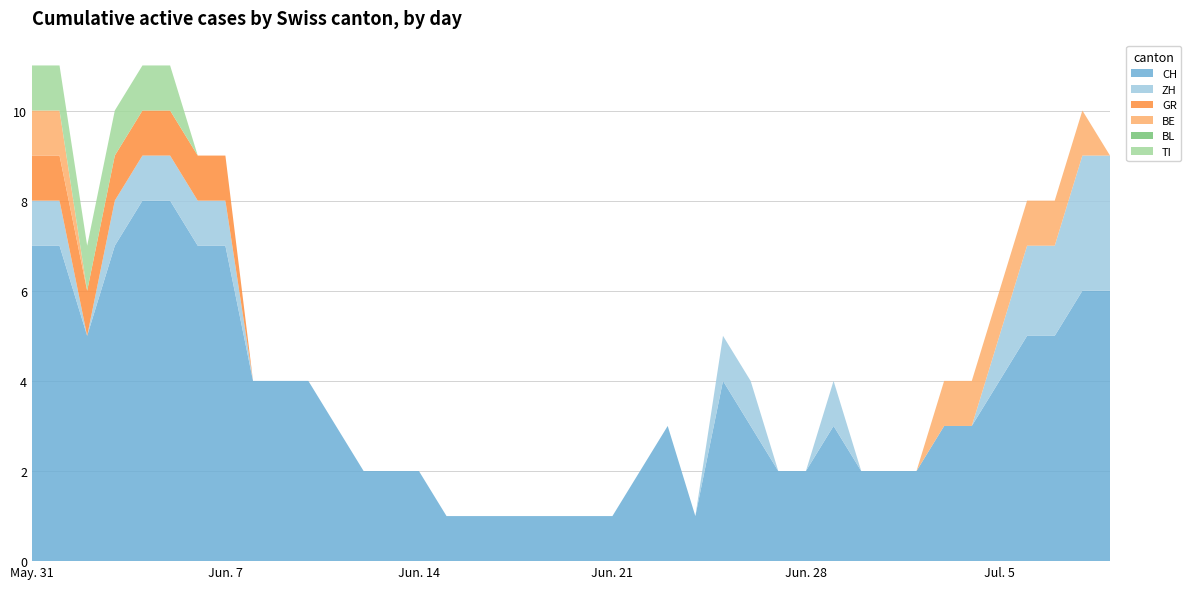

Reading right to left, extract all data points from this chart.

CH: 6	6	5	5	4	3	3	2	2	2	3	2	2	3	4	1	3	2	1	1	1	1	1	1	1	2	2	2	3	4	4	4	7	7	8	8	7	5	7	7
ZH: 3	3	2	2	1	0	0	0	0	0	1	0	0	1	1	0	0	0	0	0	0	0	0	0	0	0	0	0	0	0	0	0	1	1	1	1	1	0	1	1
GR: 0	0	0	0	0	0	0	0	0	0	0	0	0	0	0	0	0	0	0	0	0	0	0	0	0	0	0	0	0	0	0	0	1	1	1	1	1	1	1	1
BE: 0	1	1	1	1	1	1	0	0	0	0	0	0	0	0	0	0	0	0	0	0	0	0	0	0	0	0	0	0	0	0	0	0	0	0	0	0	0	1	1
BL: 0	0	0	0	0	0	0	0	0	0	0	0	0	0	0	0	0	0	0	0	0	0	0	0	0	0	0	0	0	0	0	0	0	0	0	0	0	0	0	0
TI: 0	0	0	0	0	0	0	0	0	0	0	0	0	0	0	0	0	0	0	0	0	0	0	0	0	0	0	0	0	0	0	0	0	0	1	1	1	1	1	1